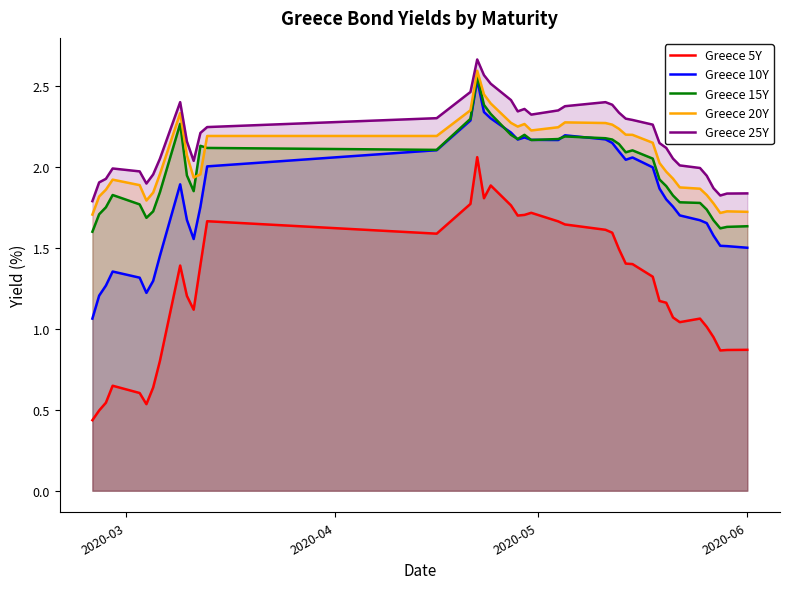

True or false: Greece 15Y and Greece 25Y cross at least once.

False